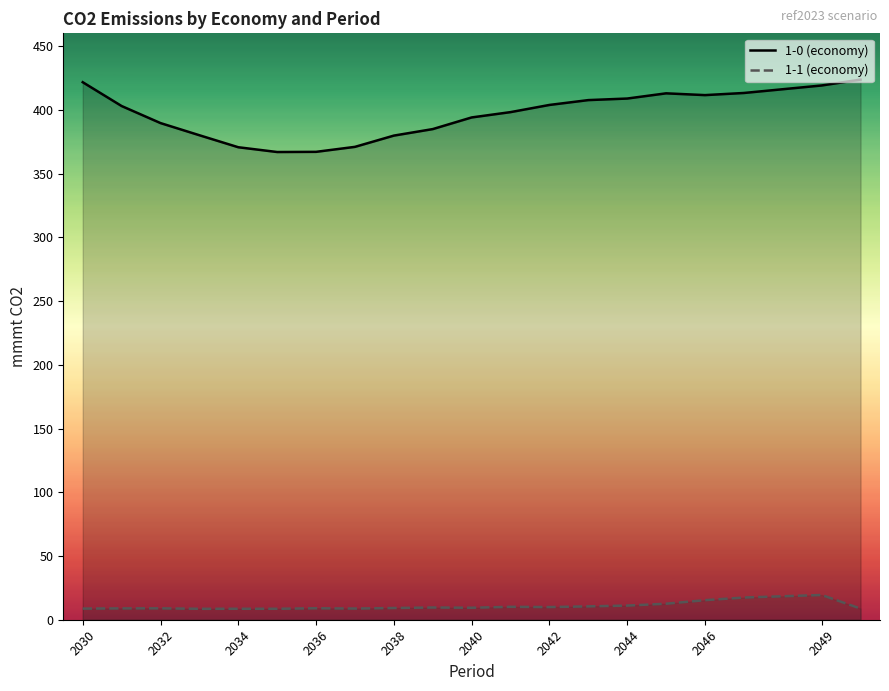

In 1-0 (economy), how many points are lower than both neighbors (excluding endpoints)?

2